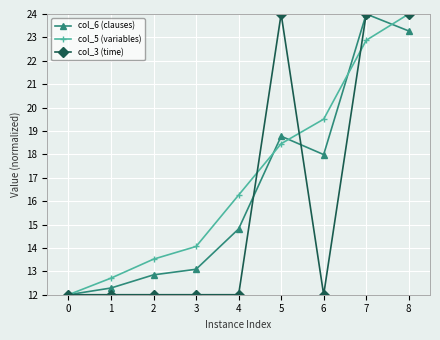

Reading right to left, extract all data points from this chart.

col_6 (clauses): 23.3	24.0	18.0	18.8	14.8	13.1	12.8	12.3	12.0
col_5 (variables): 24.0	22.9	19.5	18.5	16.3	14.1	13.5	12.7	12.0
col_3 (time): 24.0	24.0	12.0	24.0	12.0	12.0	12.0	12.0	12.0